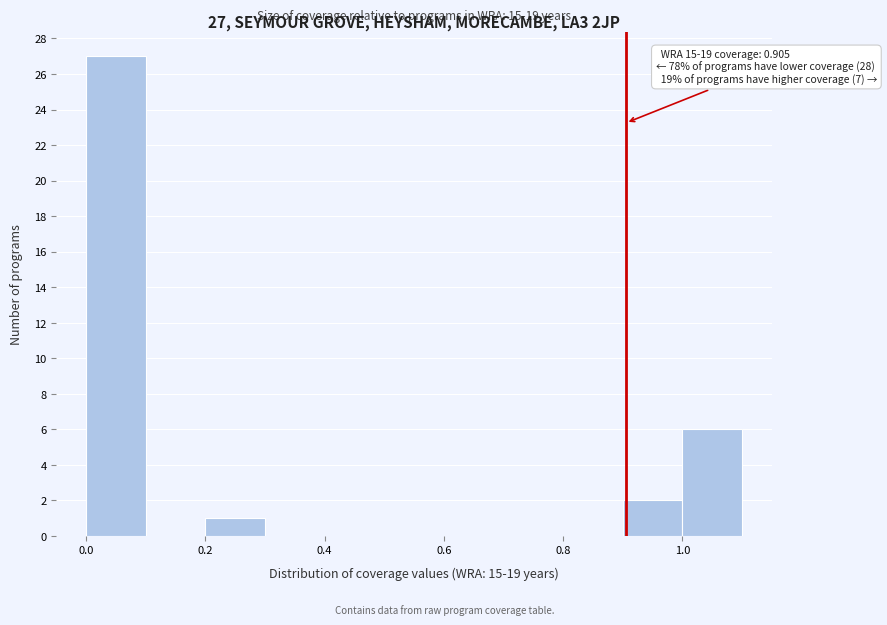

Which range on the x-axis has the tallest bar?

0.0 to 0.1